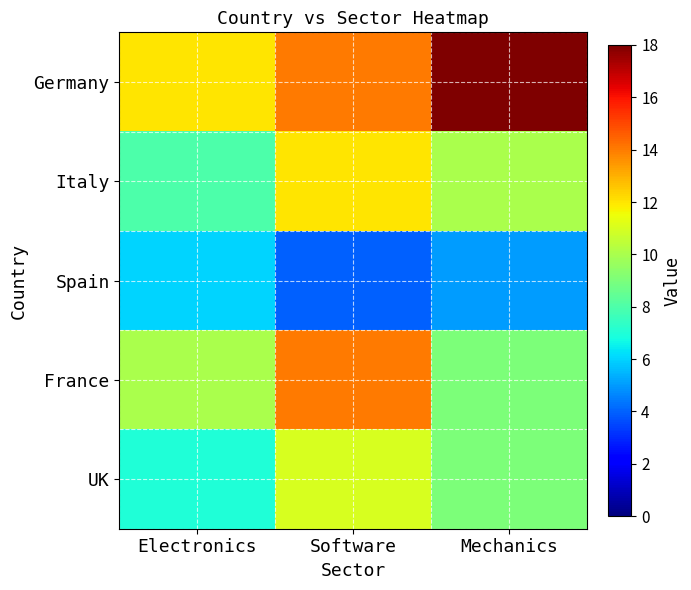

What is the difference between the highest and lowest values at Mechanics?

13